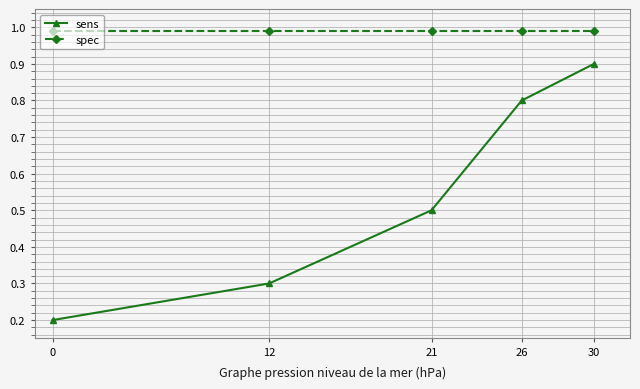

Count the number of categories in the chart.

5